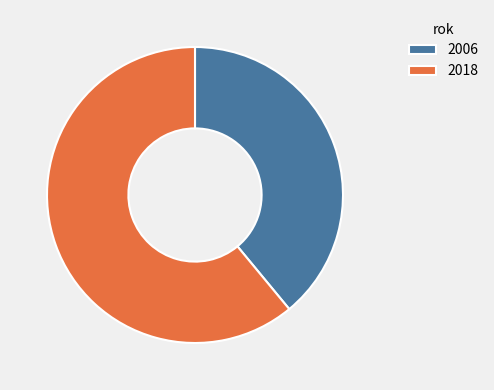

Combined, do 2006 and 2018 account for over 50%?

Yes